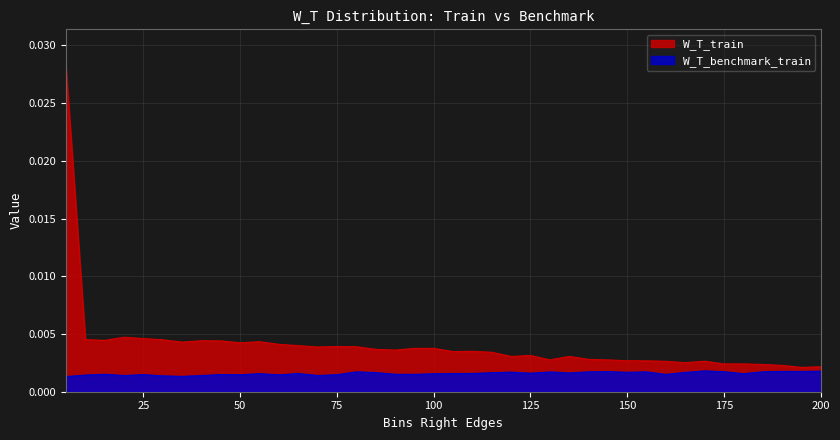

Which series has the largest total across all categories?

W_T_train